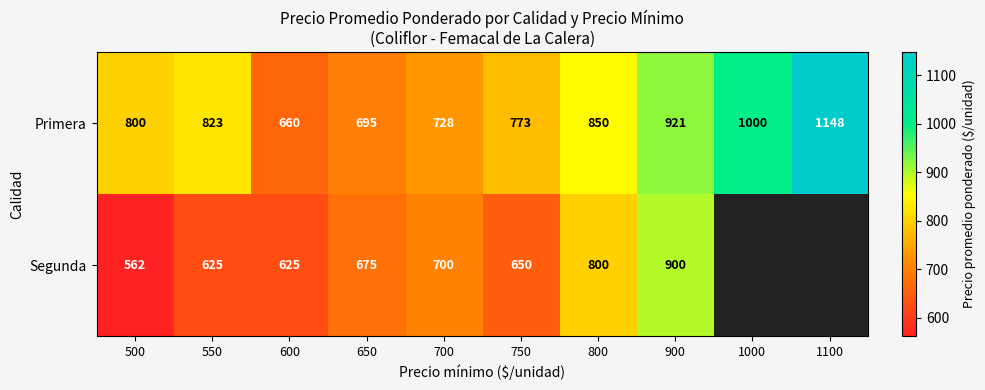

What is the difference between the highest and lowest values at 700?

28